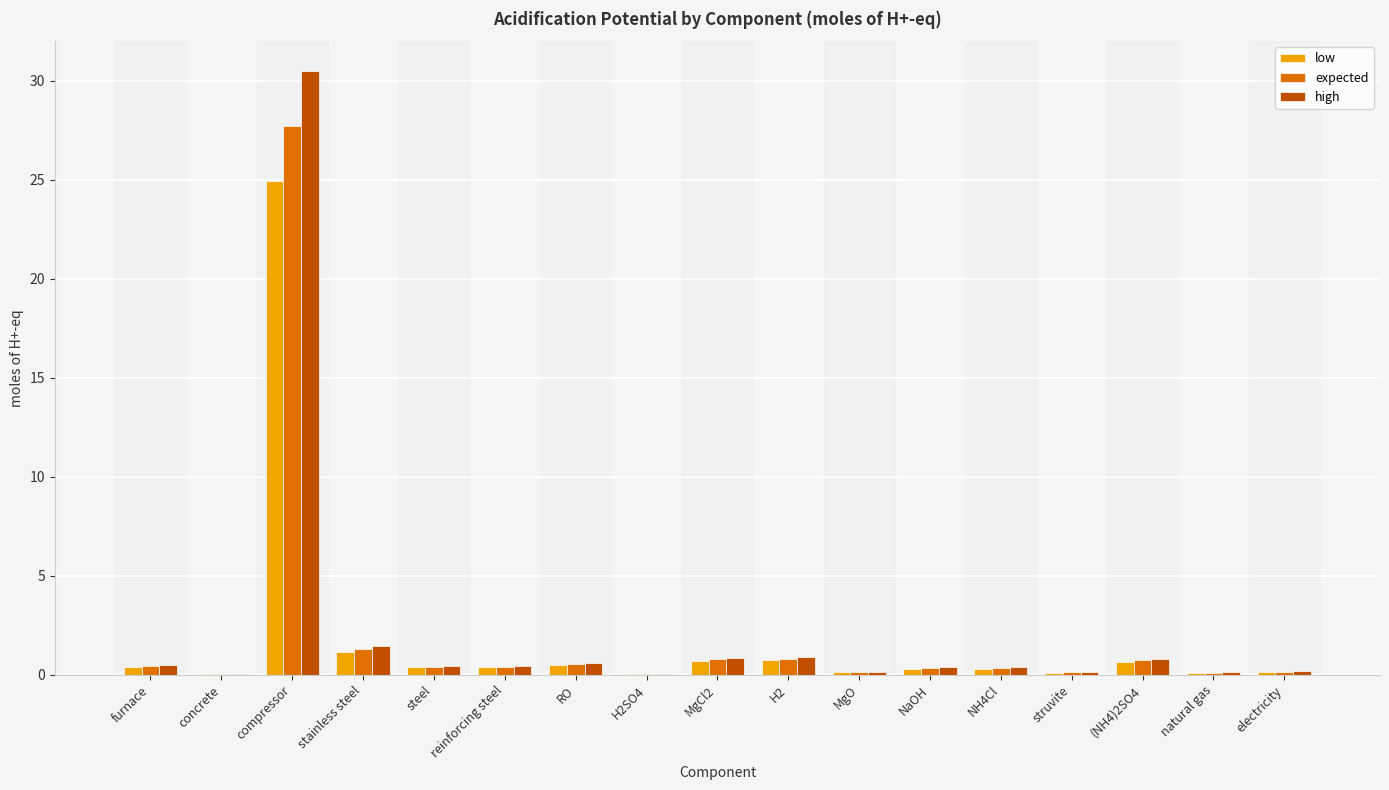

At which category is the sum across all series the highest?

compressor